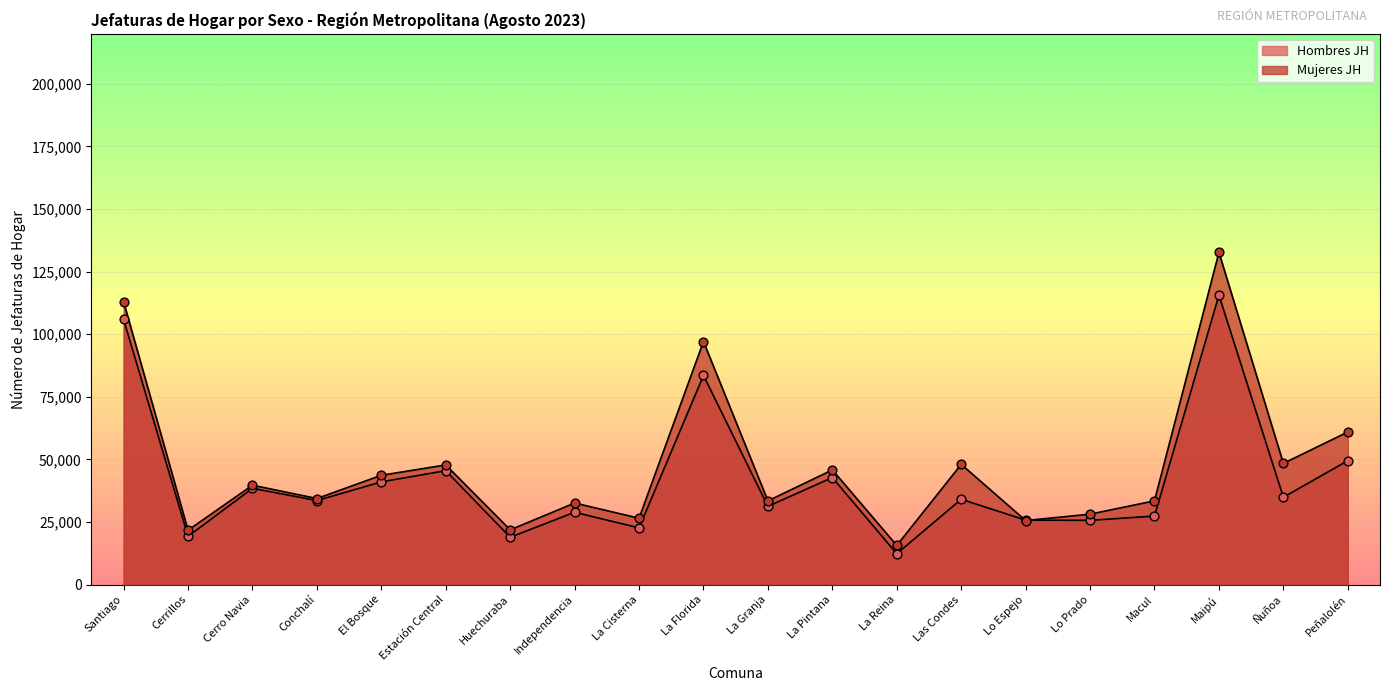

At how many categories does at least one series exceed 86895?

3